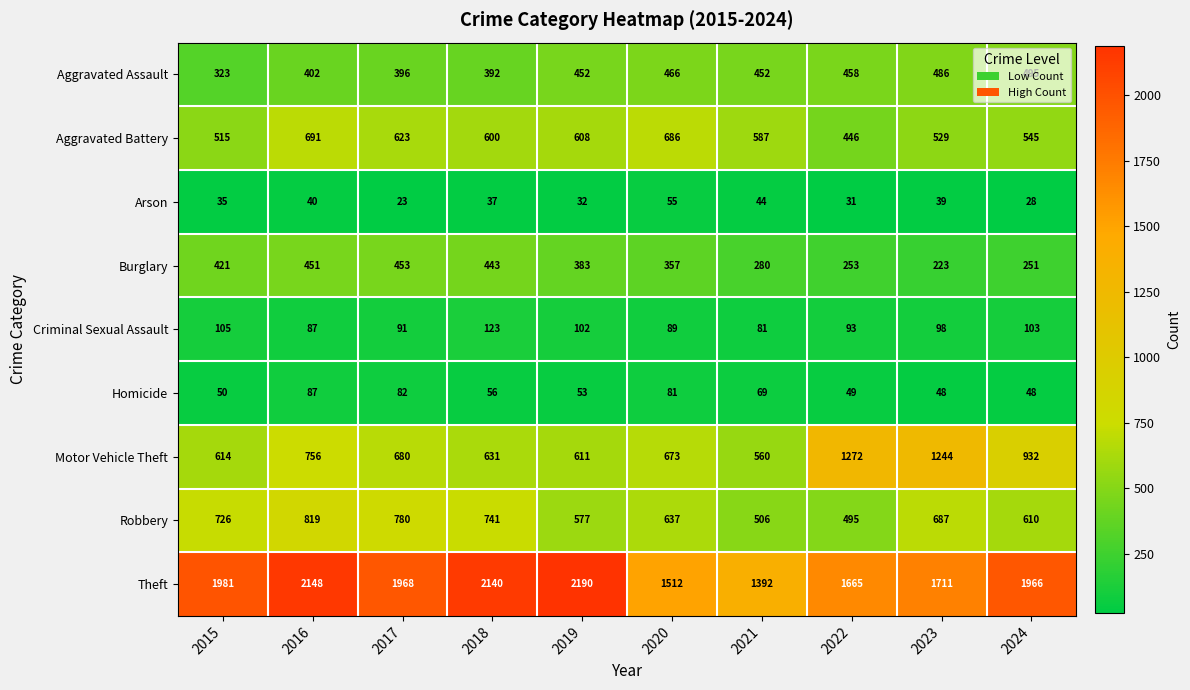

What is the spread (max minus min) of values at 2018?

2103